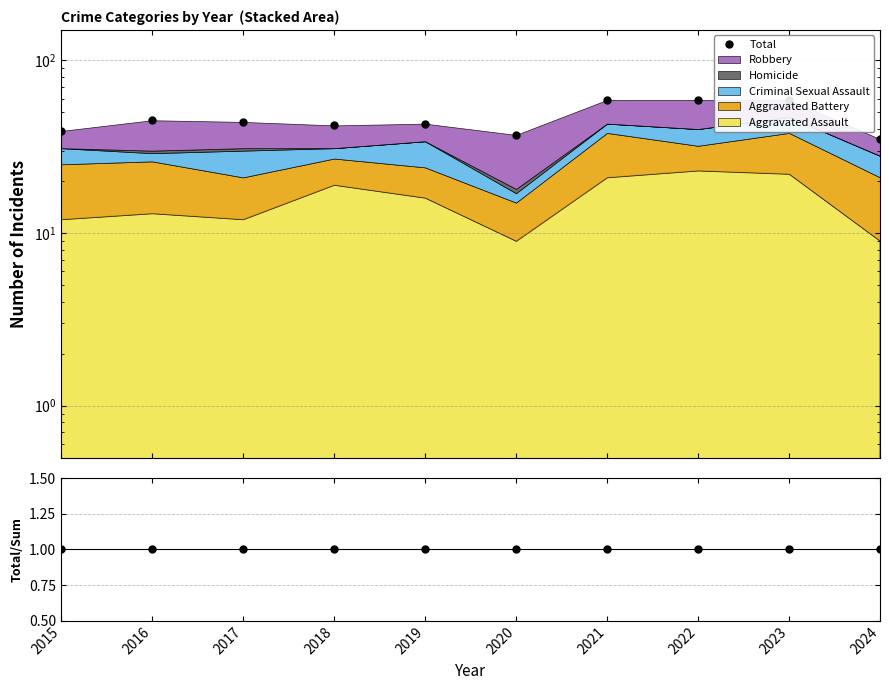

Which category has the lowest value across all series?

2015